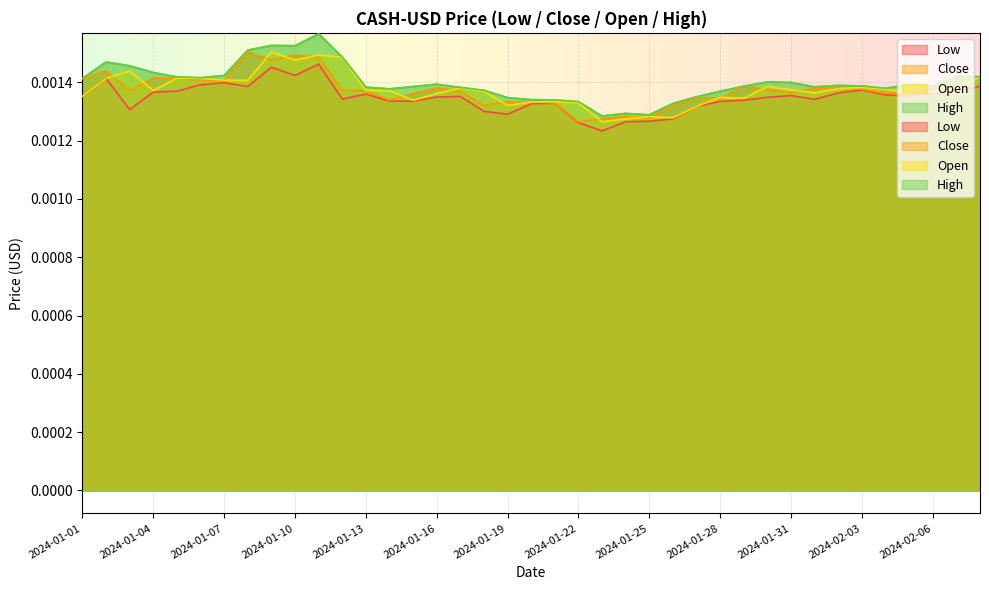

Which series has the largest range (max minus min)?

High